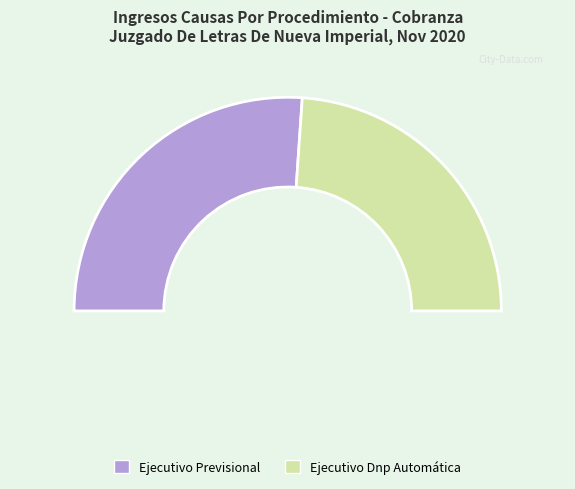

Which category accounts for the majority?

Ejecutivo Previsional